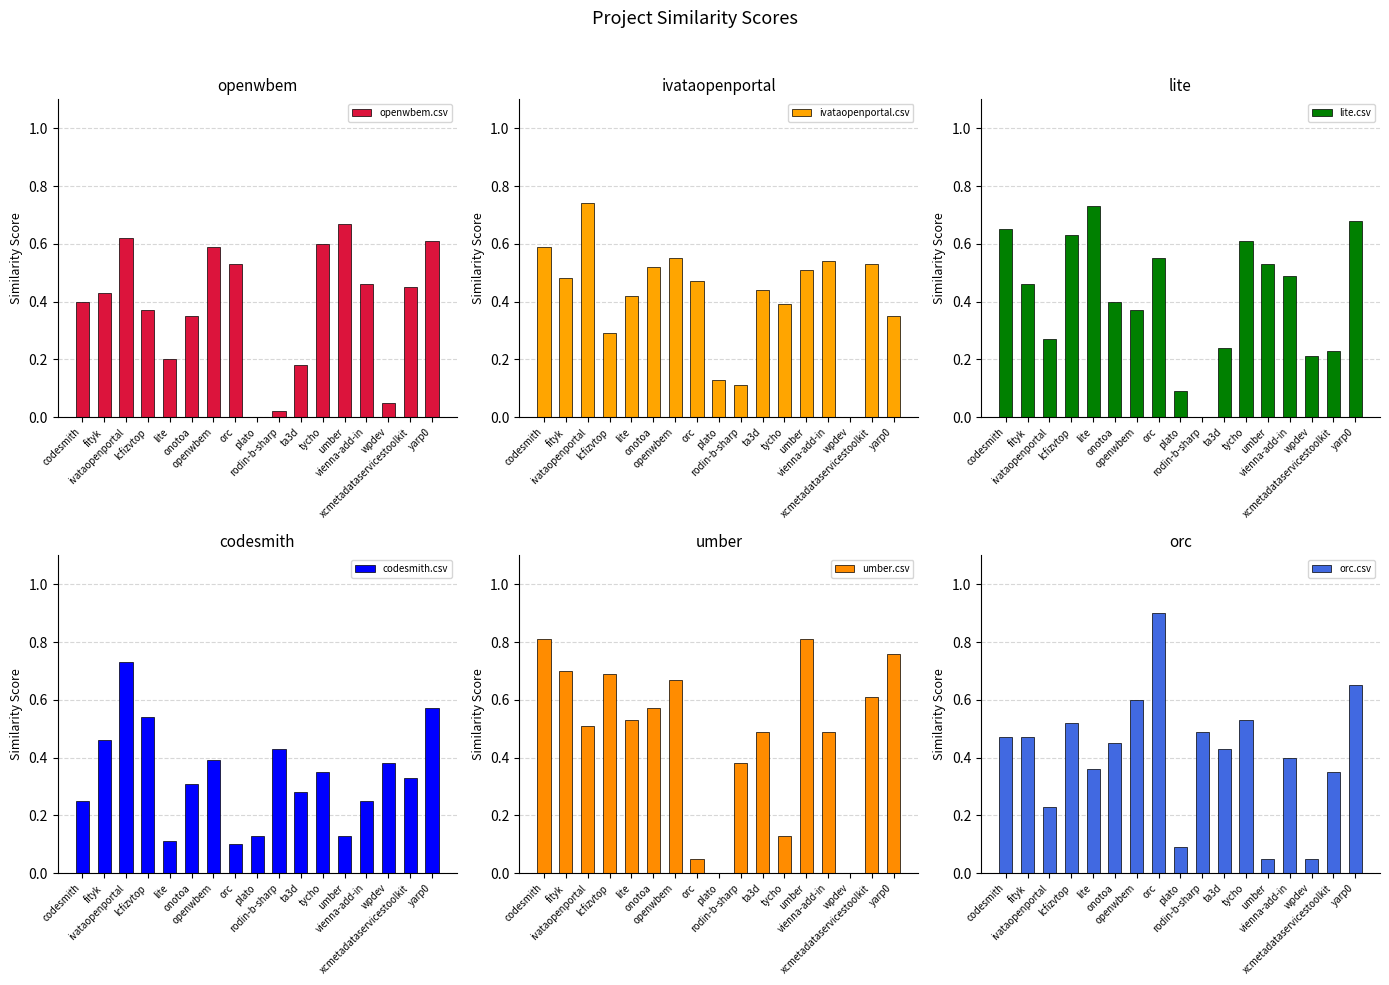

Which series changed the most between ivataopenportal and xcmetadataservicestoolkit?

codesmith.csv